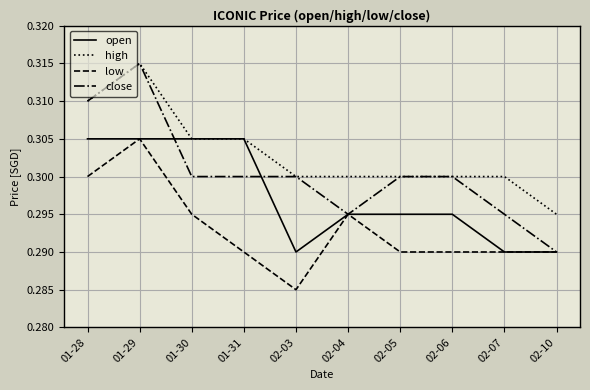

Which category has the highest value in the close series?

01-29